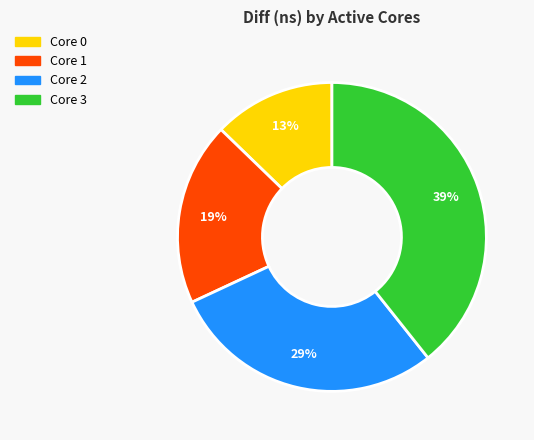

To the nearest percent, what is the average slice percentage?

25%